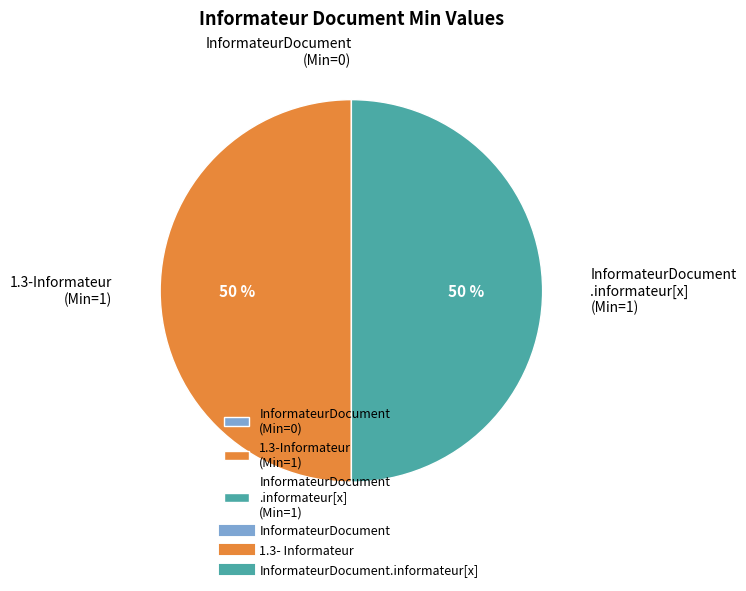

What percentage is the 1.3-Informateur (Min=1) slice, to the nearest percent?

50%